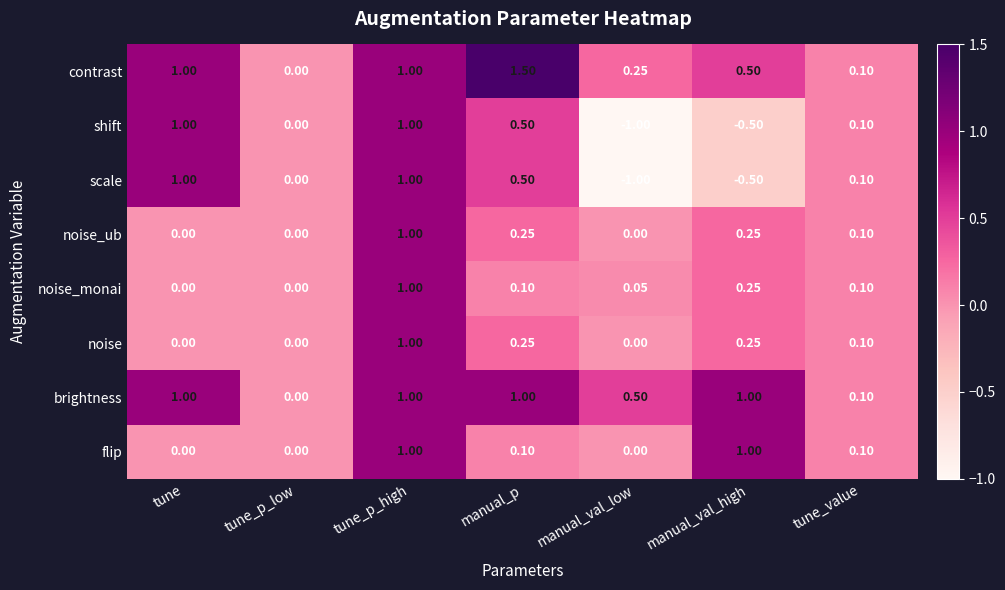

How many values in scale are below zero?

2